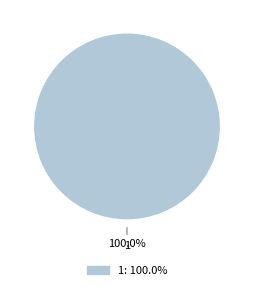

Does any single category account for the majority?

Yes